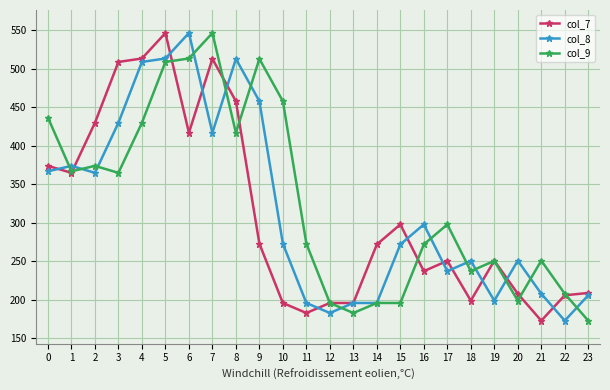

Does the chart display data point markers on the line(s)?

Yes